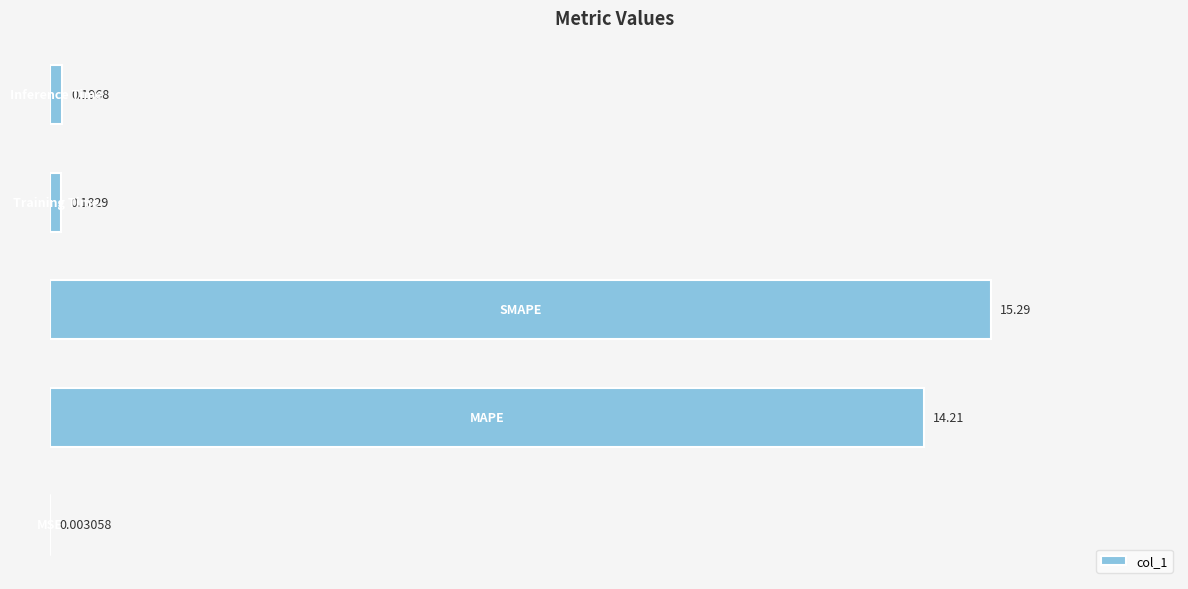

What is the sum of all values?

29.9